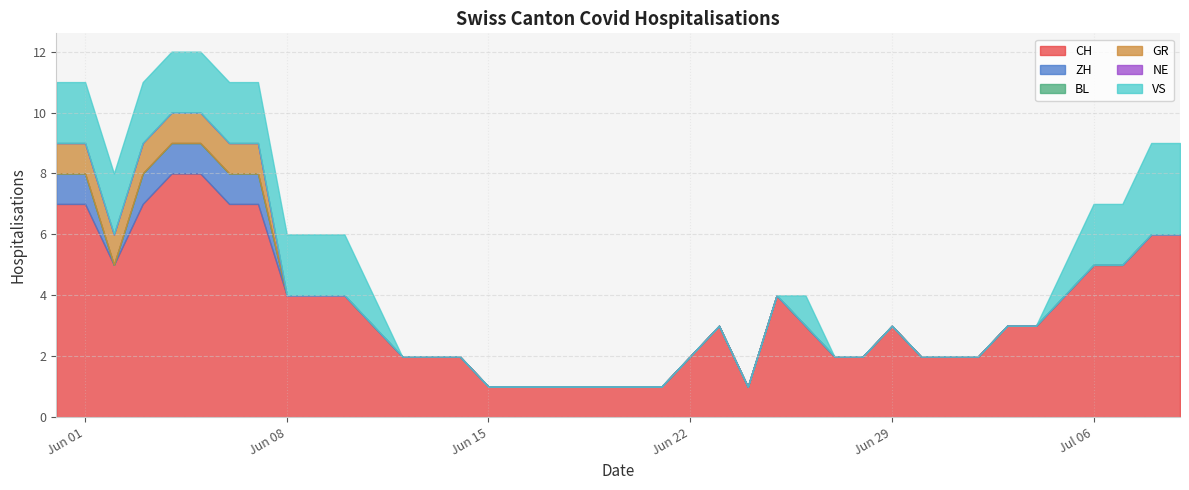

At how many categories does at least one series exceed 5?

9